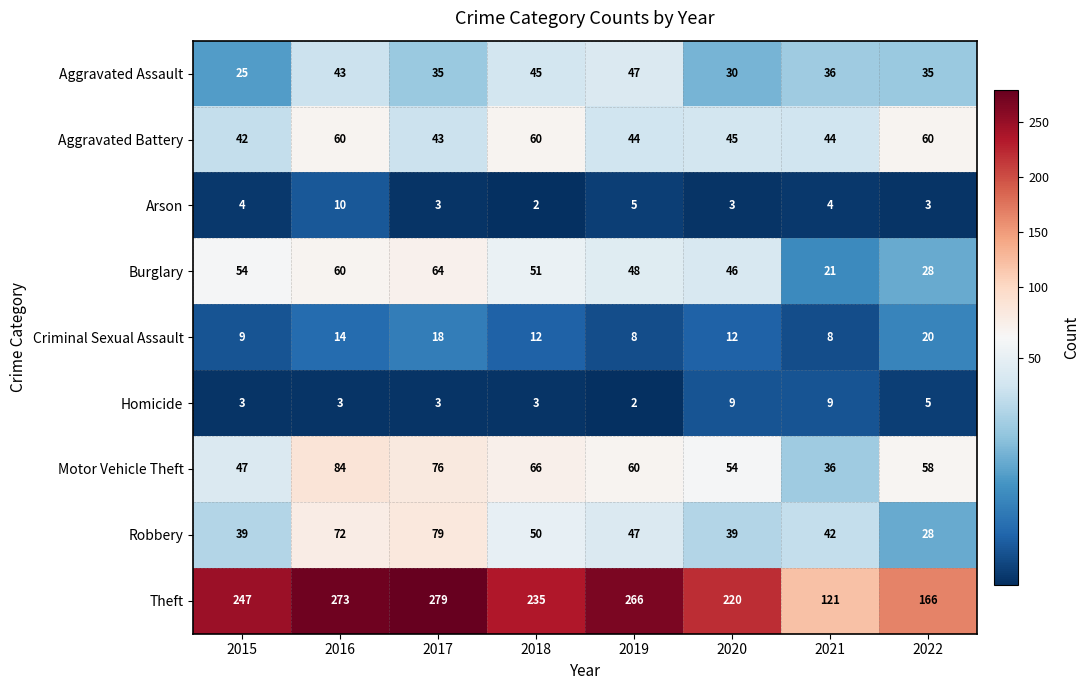

What is the average value of the Aggravated Battery series?

50